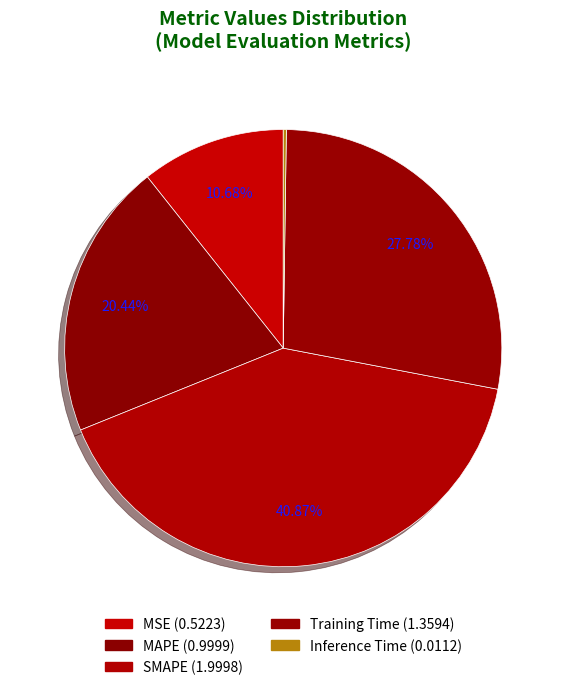

What is the smallest slice in the pie chart?

Inference Time